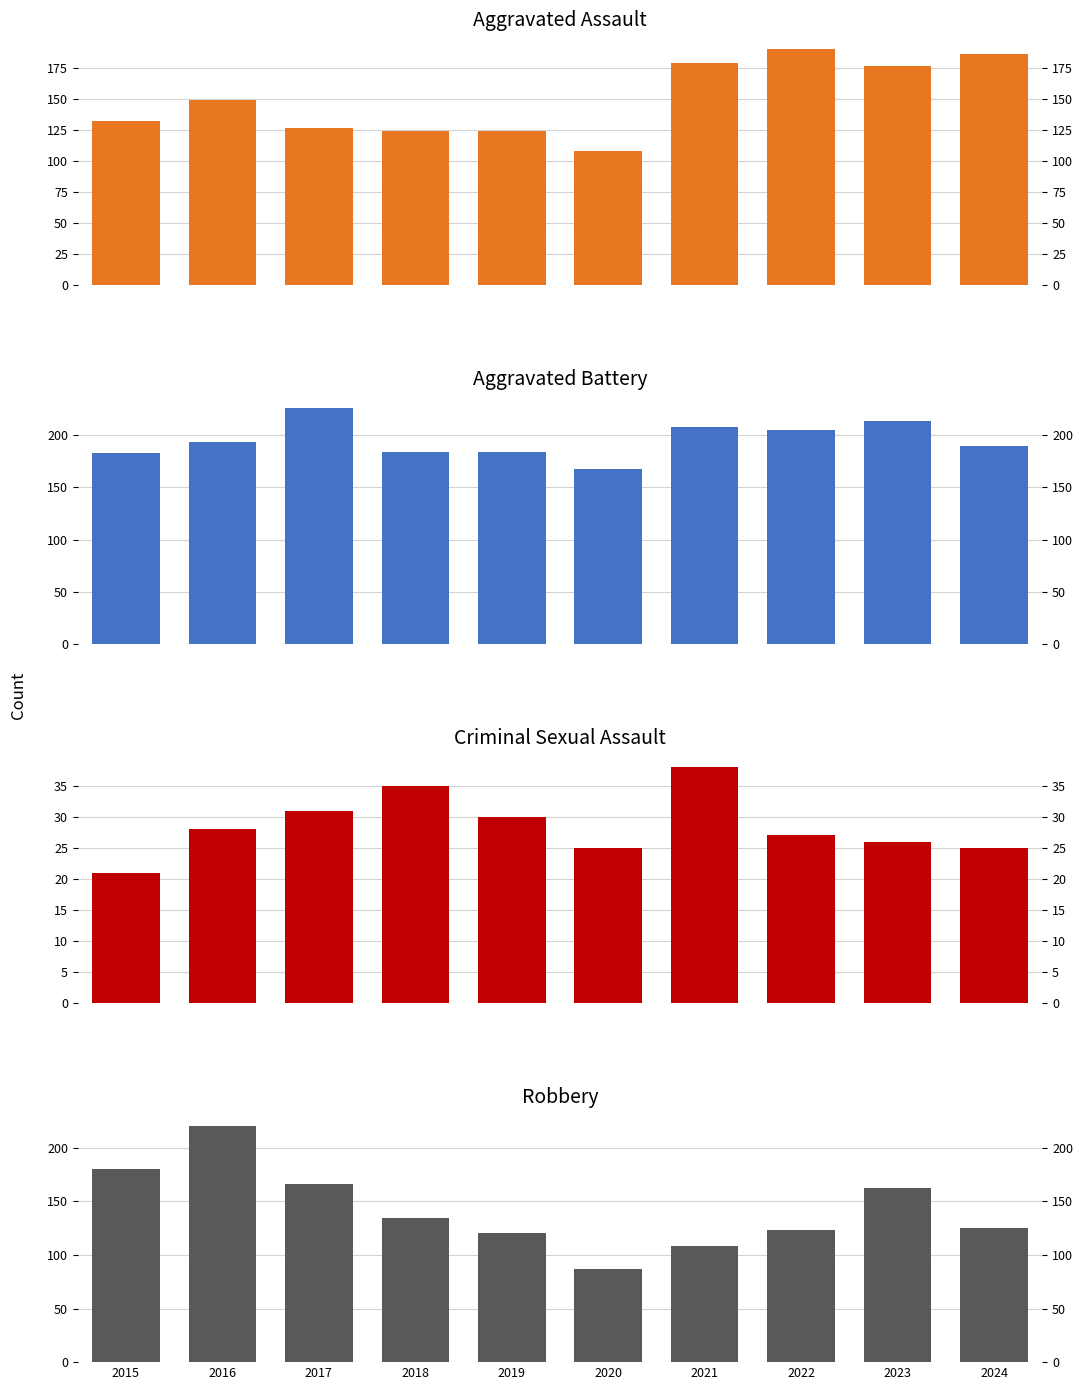

What is the total value across all series at 2023?

578